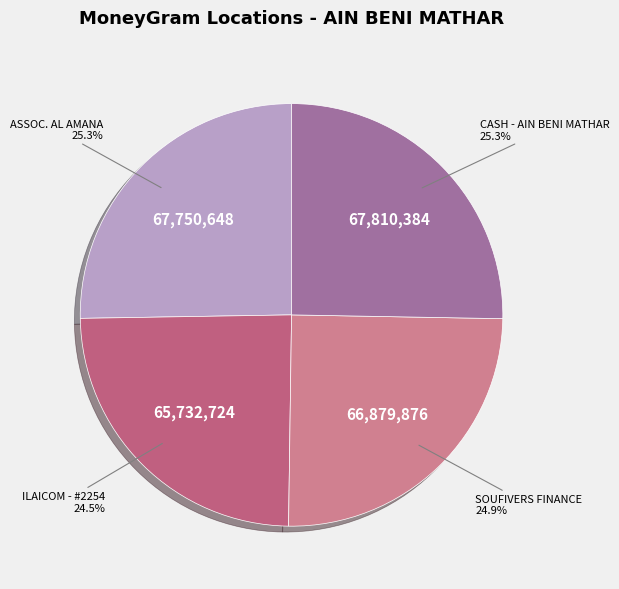

What is the ratio of the value at SOUFIVERS FINANCE to the value at ILAICOM - #2254?

1.0